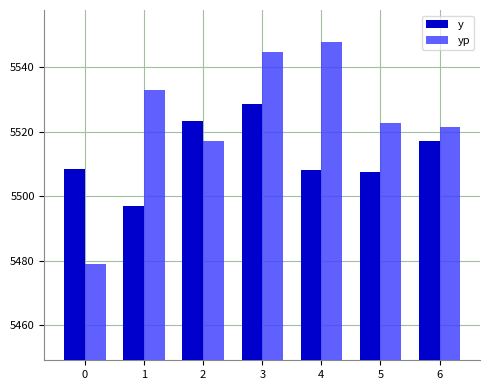

What is the maximum value for yp?

5547.9